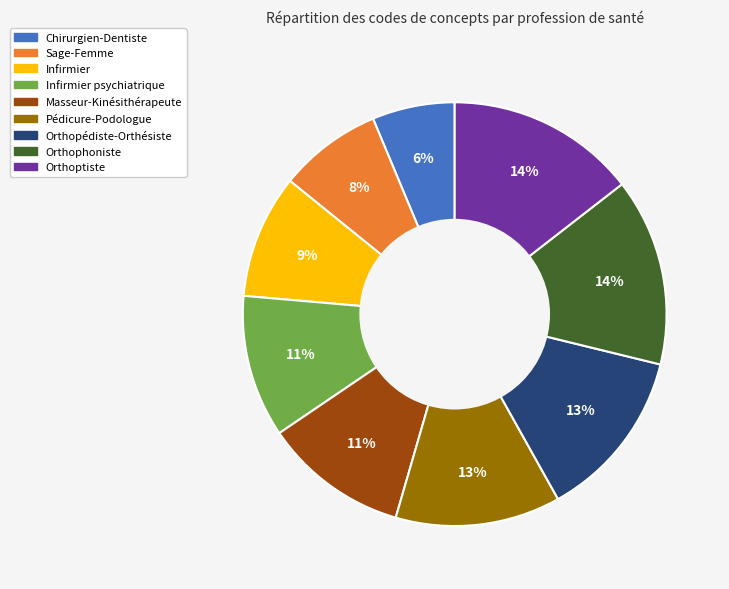

Is there a majority slice in this chart?

No